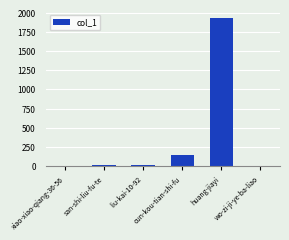

What is the maximum value shown in the chart?

1935